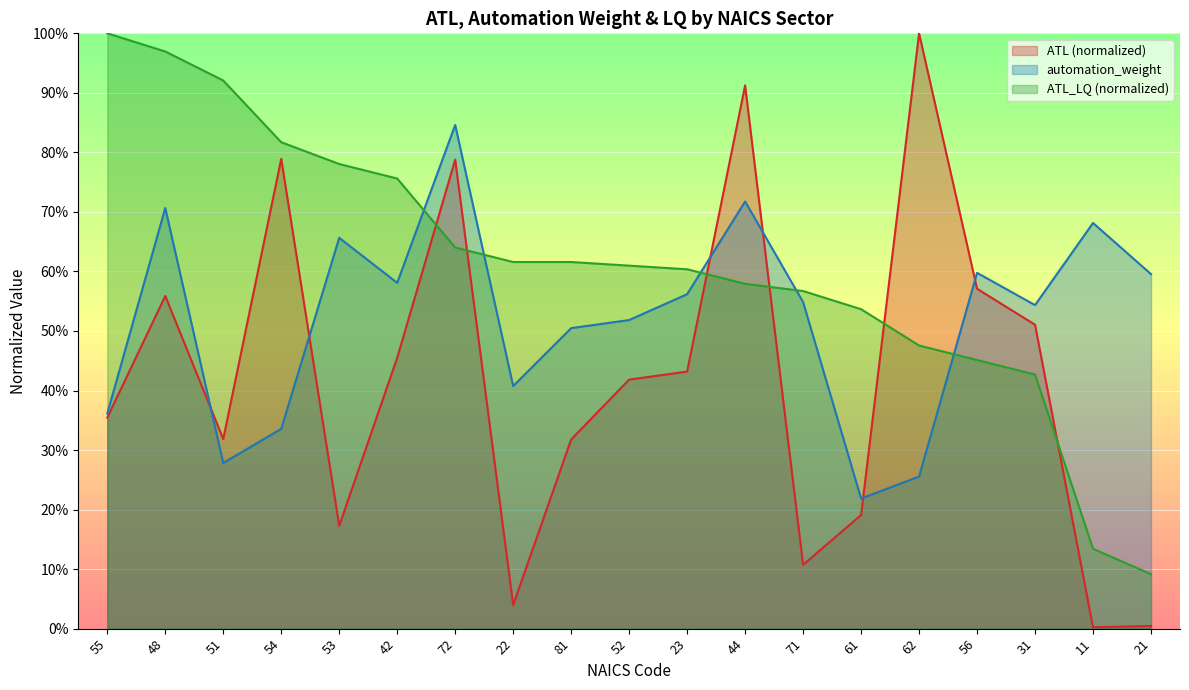

What is the maximum value for automation_weight?

0.8